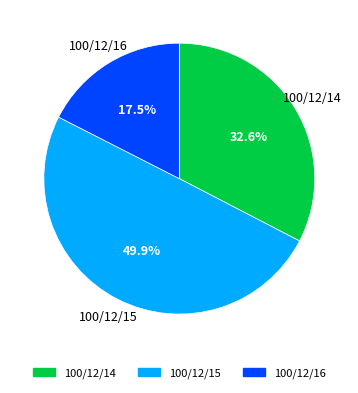

Count the number of slices in the pie.

3